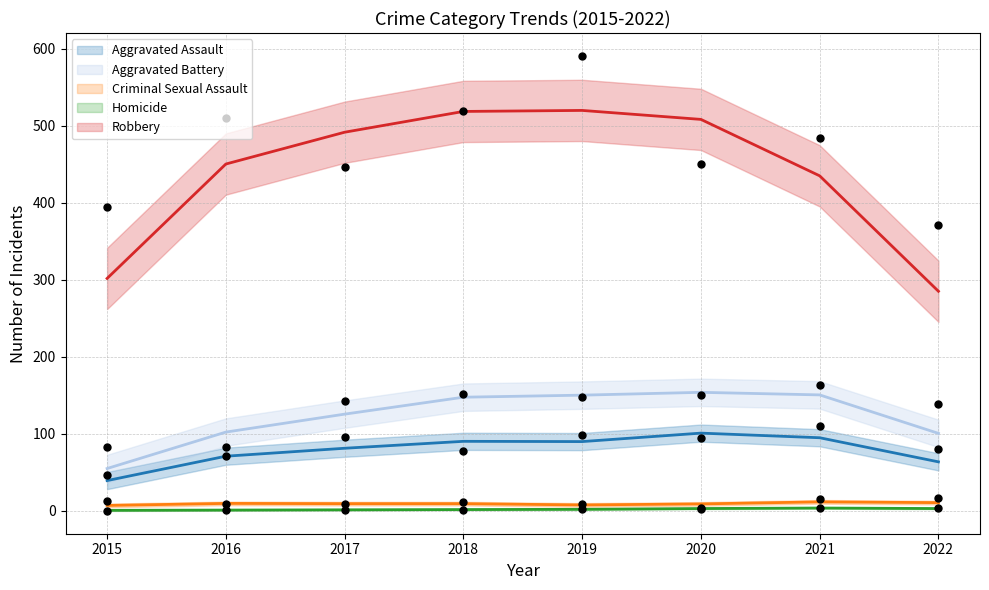

What is the total value across all series at 2022?

609